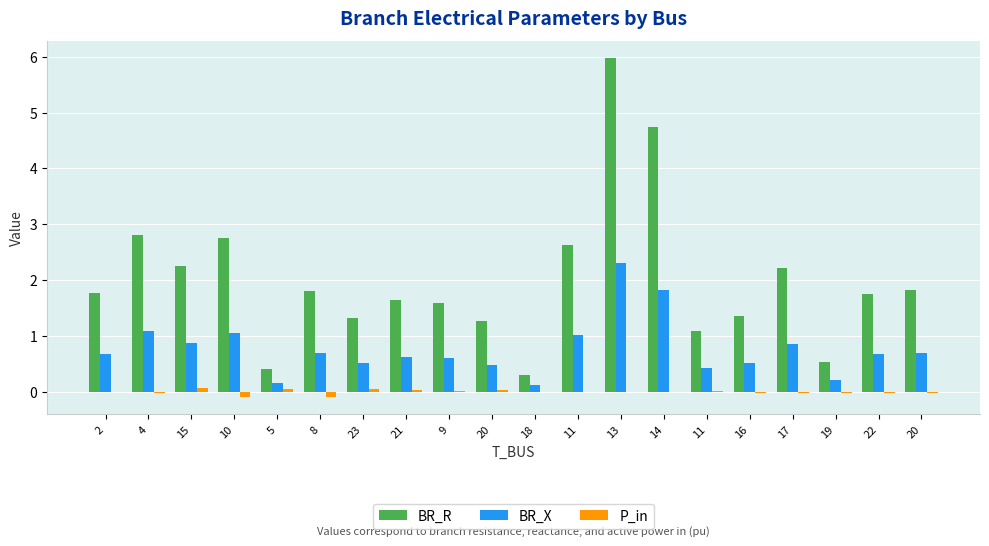

How many series are shown in this chart?

3